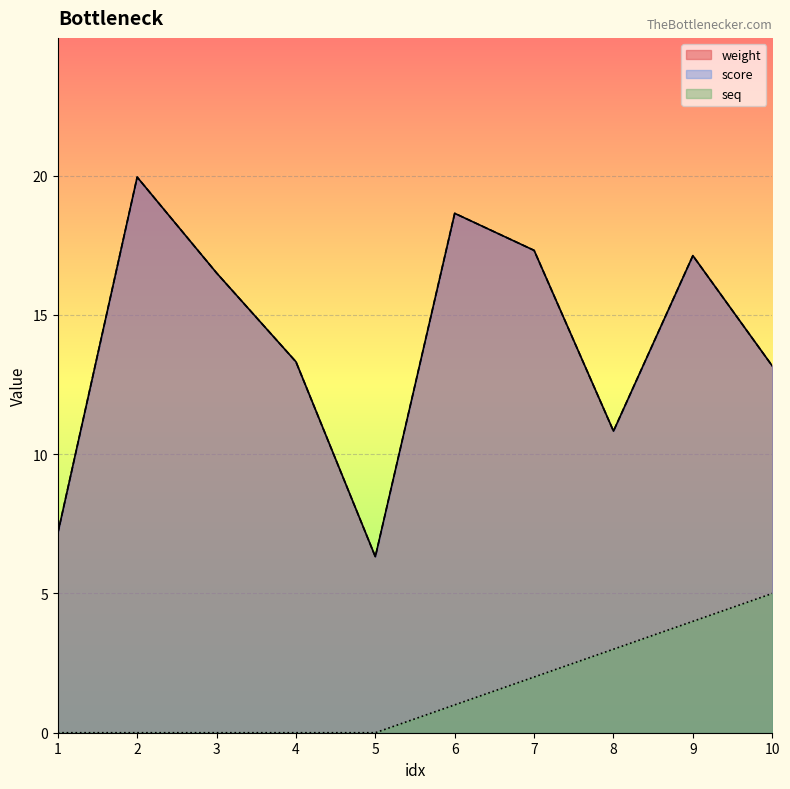

Reading left to right, list all the values displayed in this chart.

weight: 1=7.2	2=19.9	3=16.5	4=13.3	5=6.3	6=18.6	7=17.3	8=10.8	9=17.1	10=13.2
score: 1=7.2	2=19.9	3=16.5	4=13.3	5=6.3	6=18.6	7=17.3	8=10.8	9=17.1	10=13.2
seq: 1=0.0	2=0.0	3=0.0	4=0.0	5=0.0	6=1.0	7=2.0	8=3.0	9=4.0	10=5.0